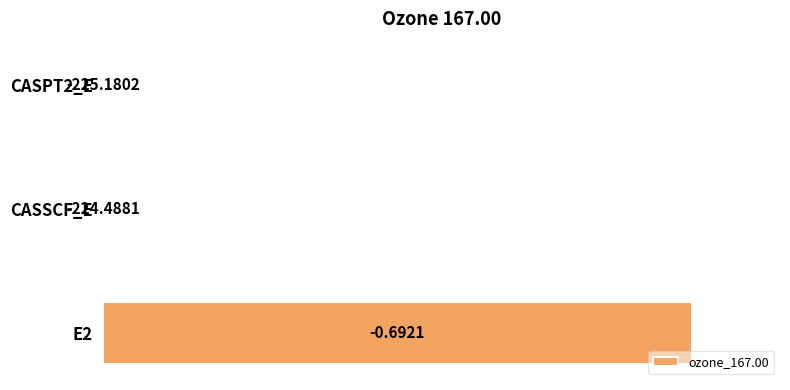

Are the bars horizontal?

Yes